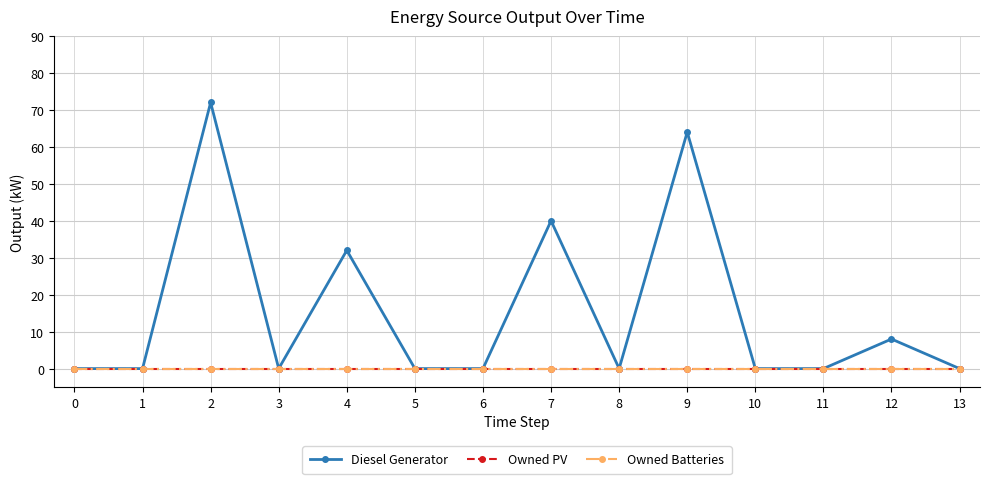

Reading right to left, what are all the values shown in this chart?

Diesel Generator: 0	8	0	0	64	0	40	0	0	32	0	72	0	0
Owned PV: 0	0	0	0	0	0	0	0	0	0	0	0	0	0
Owned Batteries: 0	0	0	0	0	0	0	0	0	0	0	0	0	0